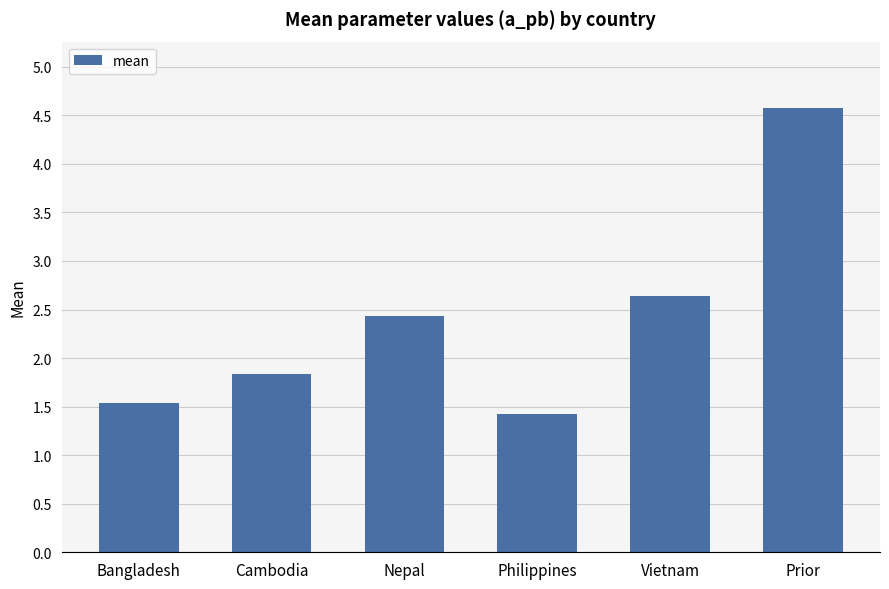

Reading left to right, transcribe all the data shown in this chart.

1.5	1.8	2.4	1.4	2.6	4.6